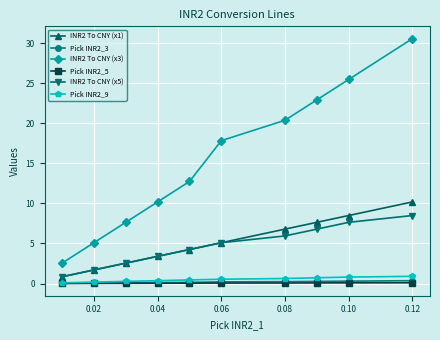

What is the value of the INR2 To CNY (x1) point at the 6th from the left?

5.1